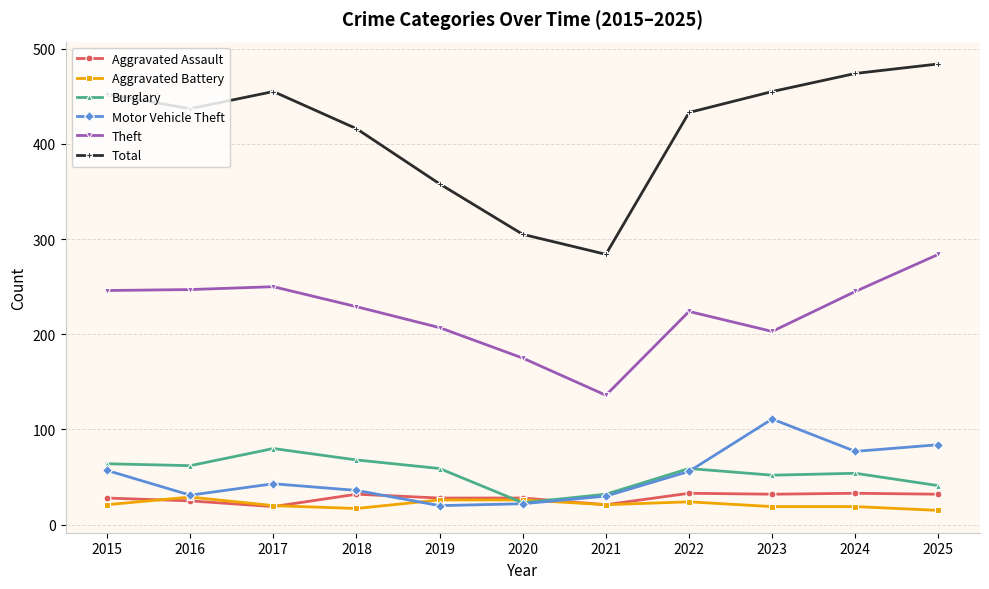

Is the value of Aggravated Battery at 2019 greater than the value of Aggravated Assault at 2017?

Yes